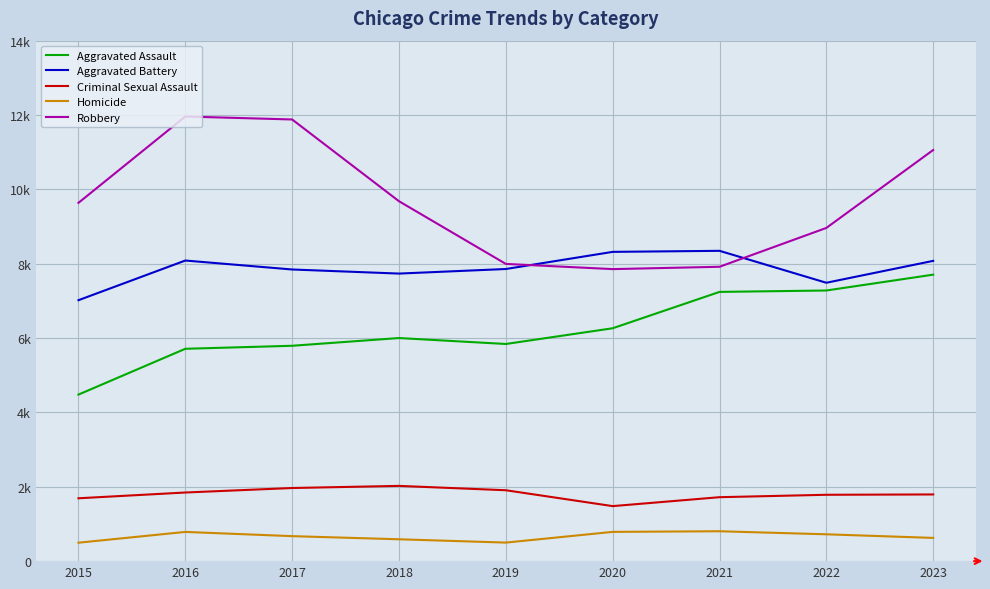

What is the difference between the second highest and minimum values in the Robbery series?

4025